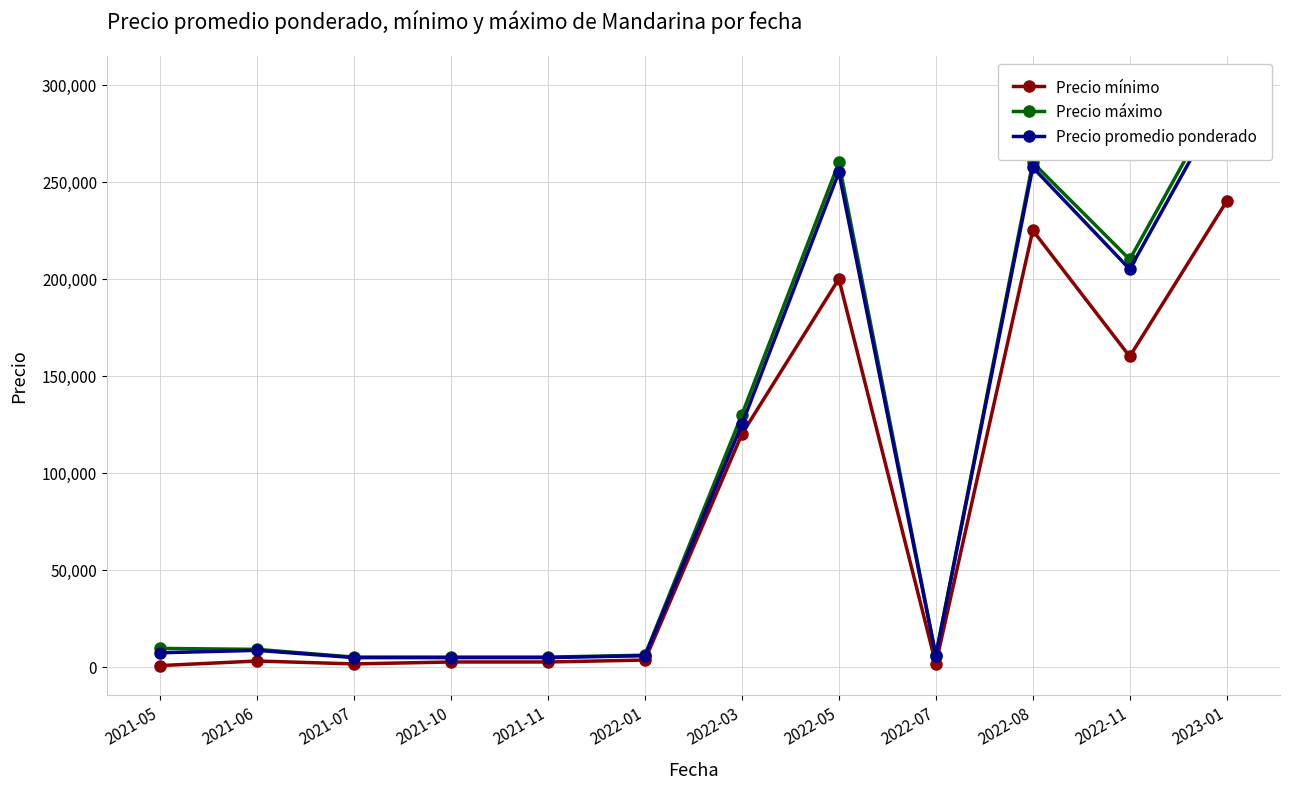

What is the maximum value for Precio promedio ponderado?

295000